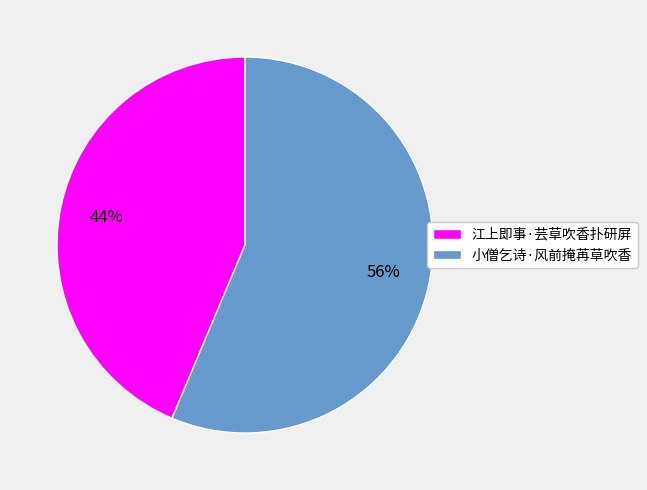

To the nearest percent, what is the average slice percentage?

50%